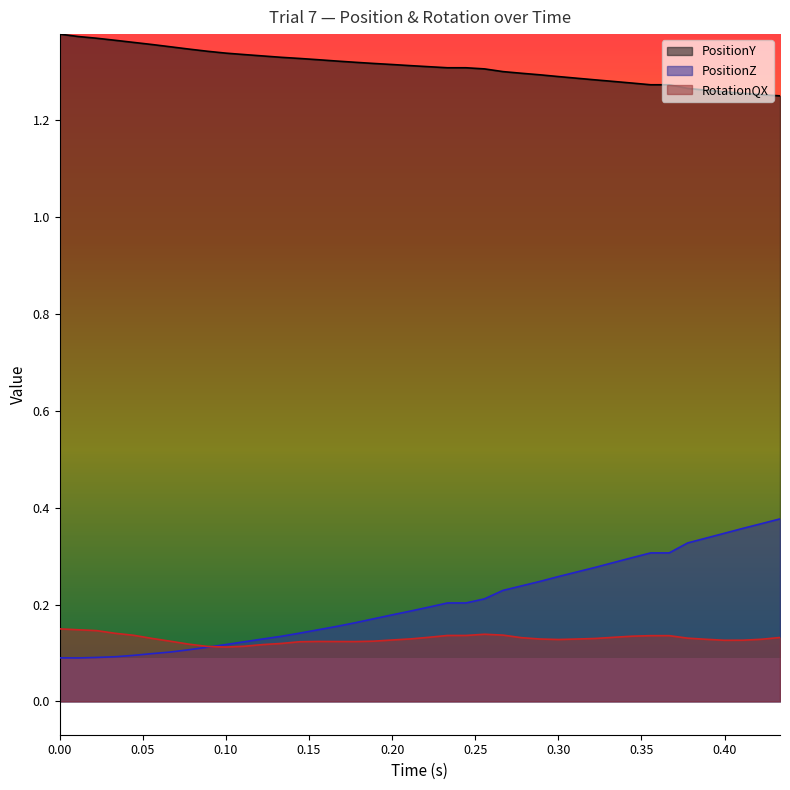

True or false: PositionY and PositionZ intersect in this chart.

False